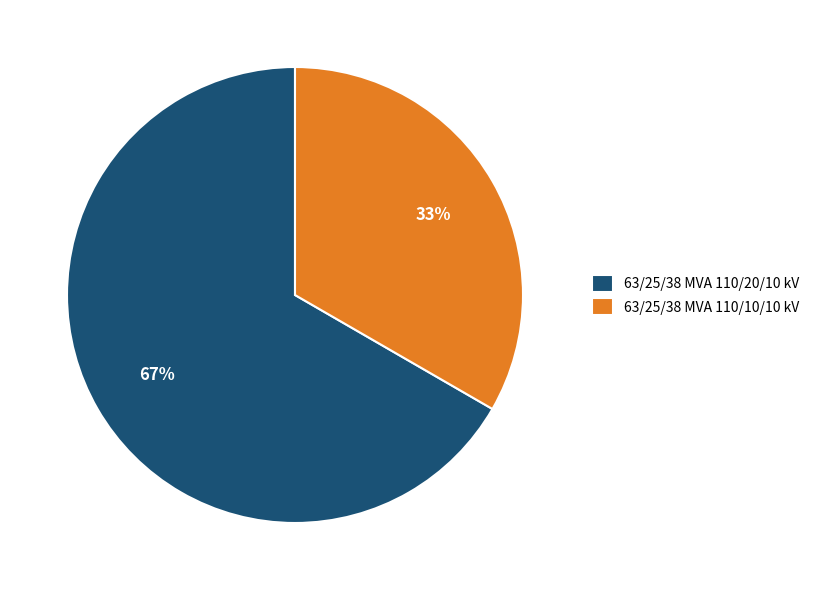

Approximately how many times larger is the value at 63/25/38 MVA 110/10/10 kV compared to 63/25/38 MVA 110/20/10 kV?

0.5